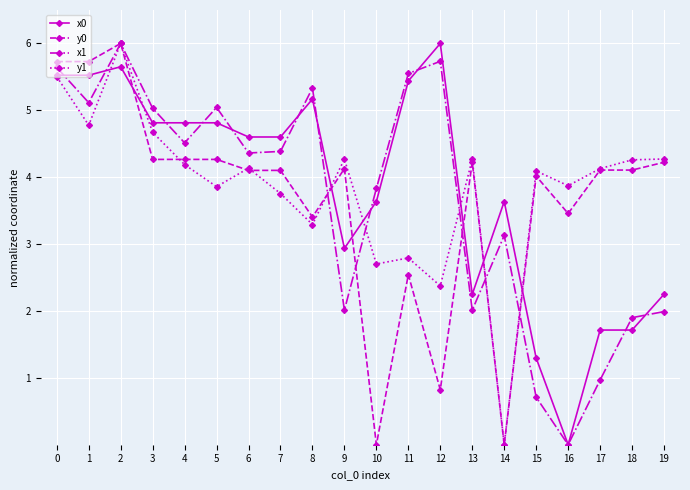

Where is the first local minimum for x1?

1